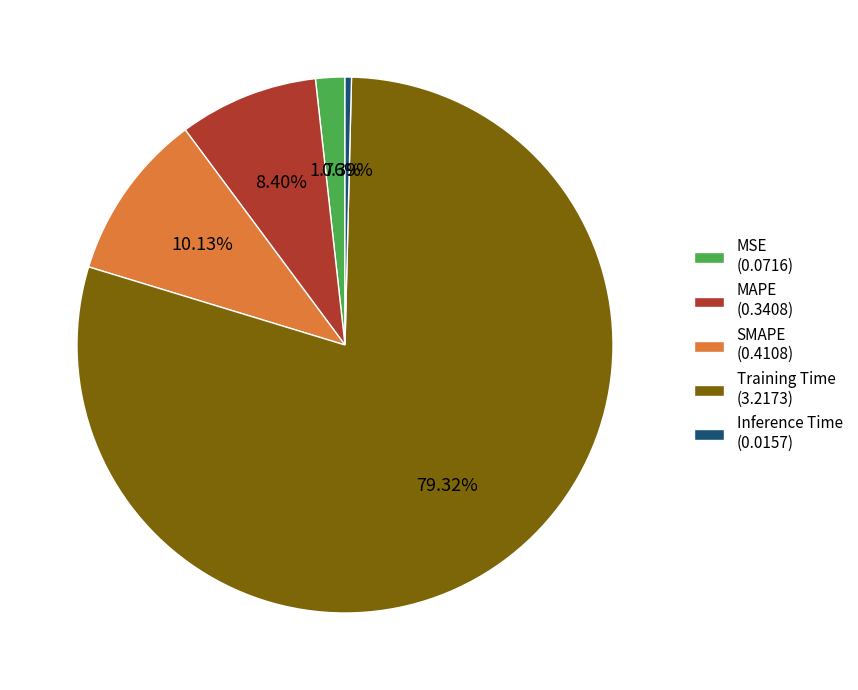

Which slice is the largest?

Training Time